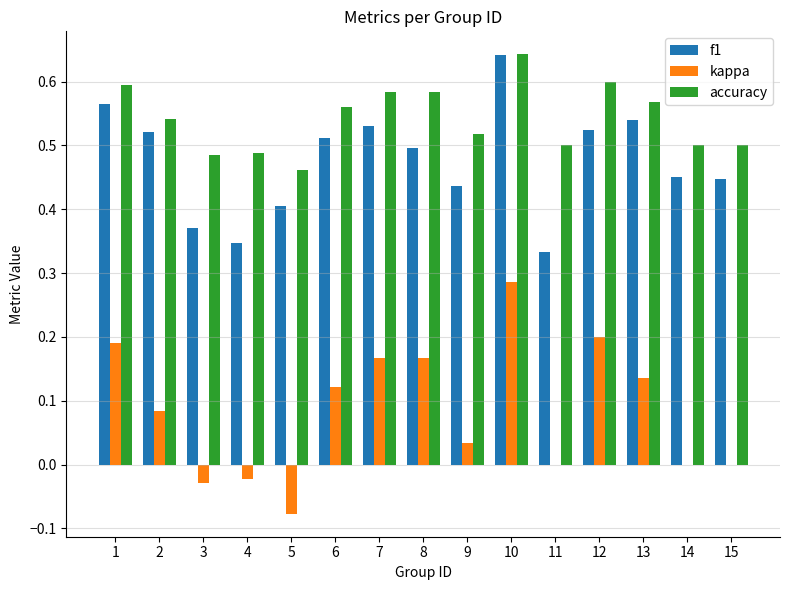

Between 5 and 9, which series saw the biggest shift?

kappa